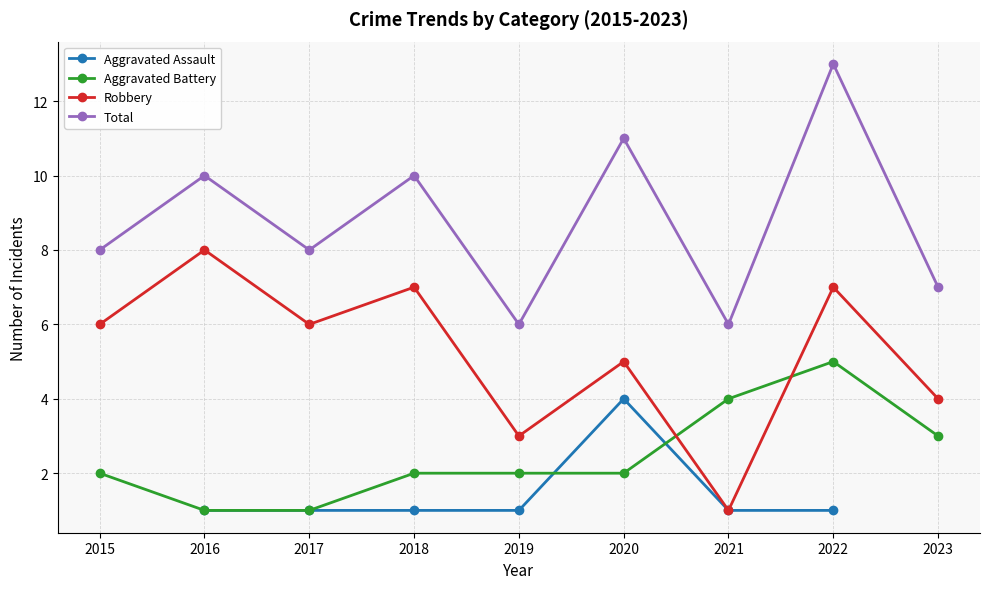

What value does the Robbery series have at 2023?

4